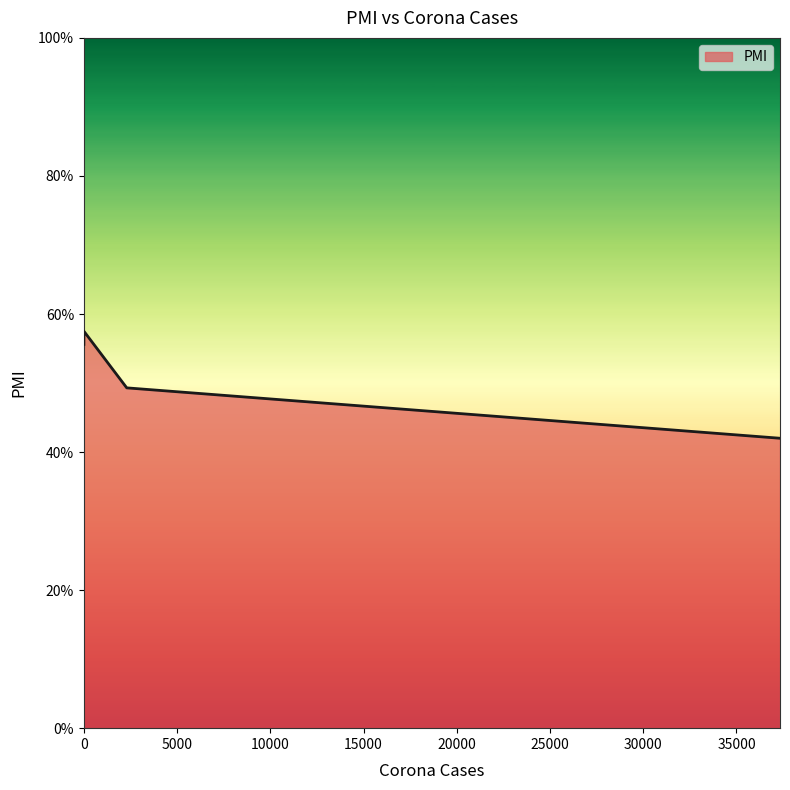

What is the maximum value shown in the chart?

57.5